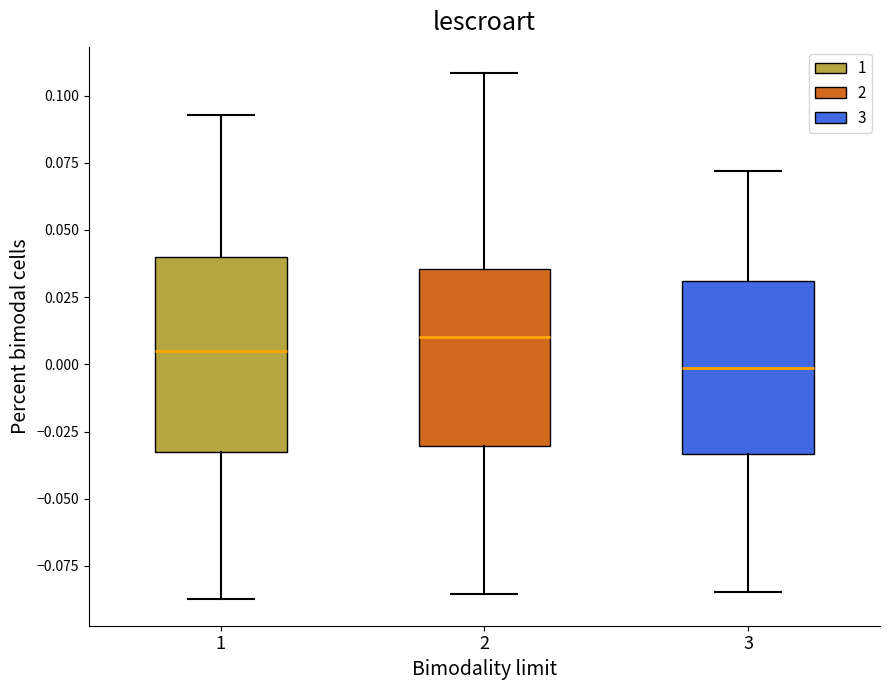

Reading left to right, read every box against the y-axis: the position of its median line, the range the box covers, and the ends of its whiskers. The values are not printed on the chart, so give them approximately, as read against the axis.

1: median 0.005, box -0.030 to 0.040, whiskers -0.085 to 0.095
2: median 0.010, box -0.030 to 0.035, whiskers -0.085 to 0.110
3: median 0.000, box -0.035 to 0.030, whiskers -0.085 to 0.070